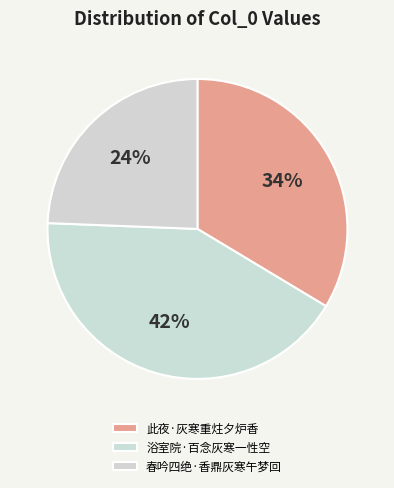

To the nearest percent, what is the difference between the 春吟四绝·香鼎灰寒午梦回 and 浴室院·百念灰寒一性空 slice percentages?

18%